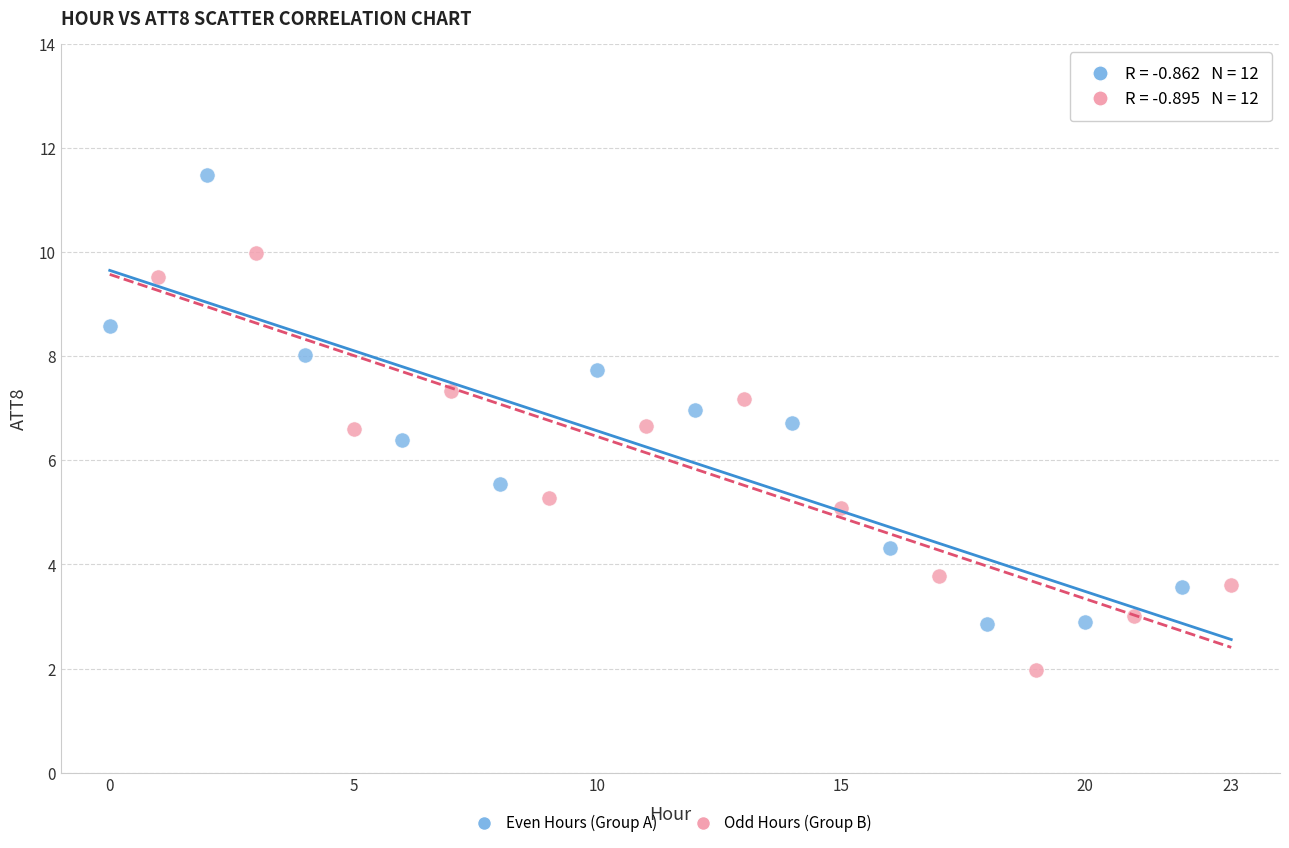

Which series has the largest Y range (max minus min)?

Even Hours (Group A)